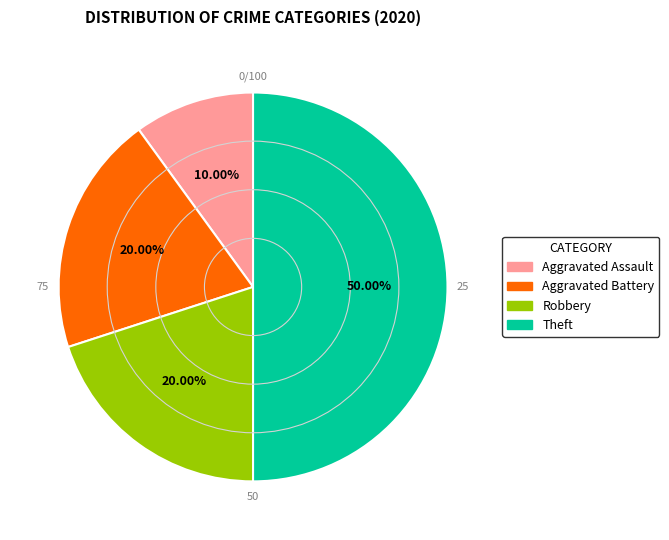

To the nearest percent, what portion does Theft represent?

50%